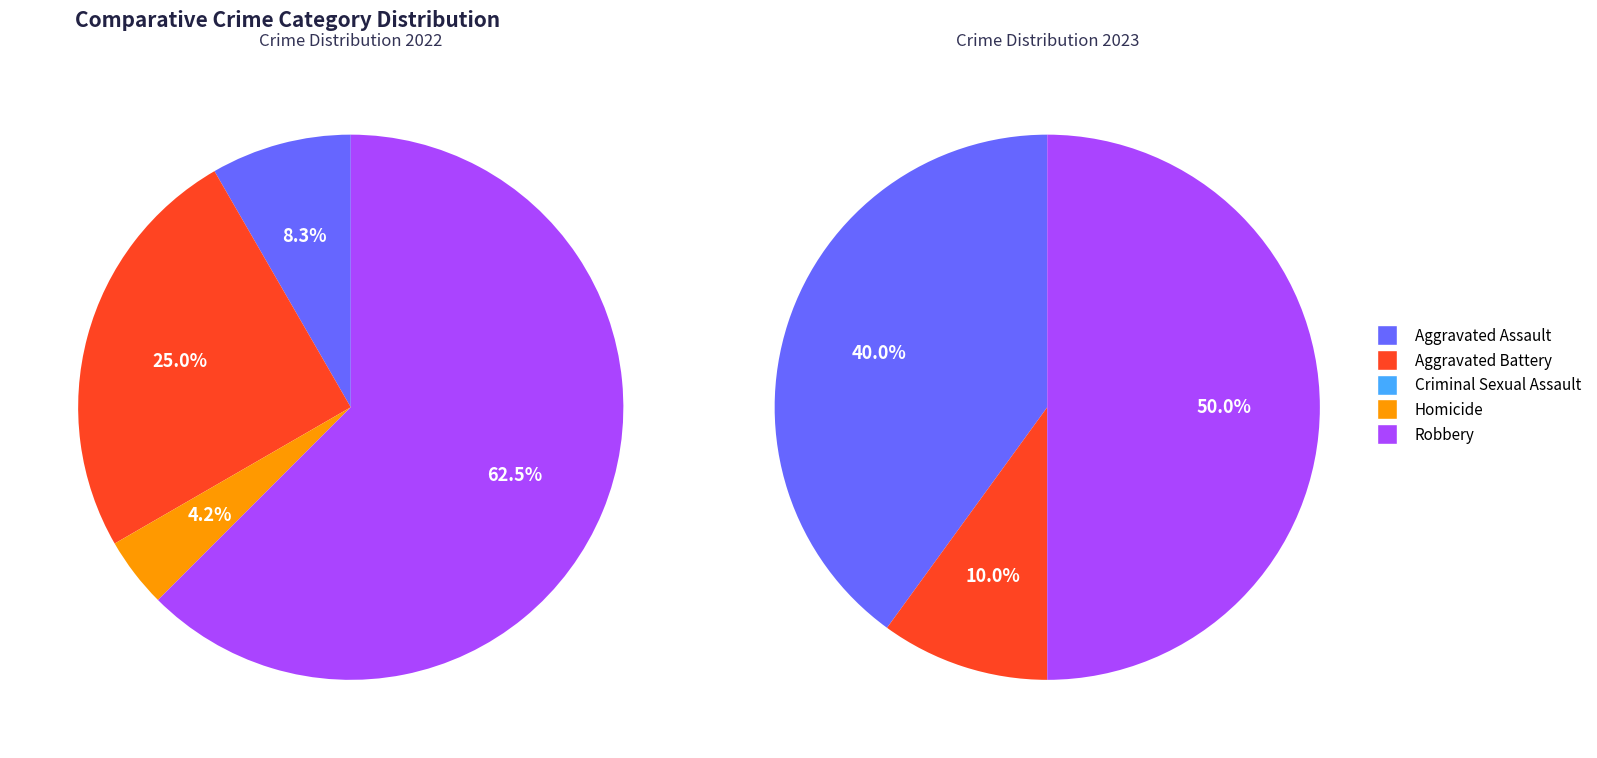

Does Robbery represent more than half of the total?

Yes